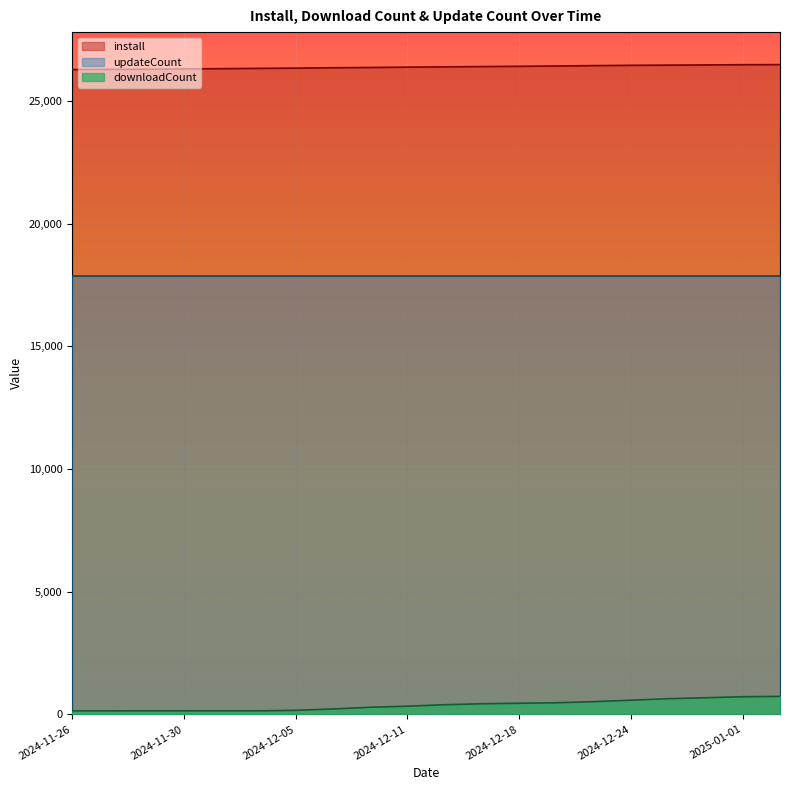

Rank the series by their average value, from lowest to highest.

downloadCount, updateCount, install